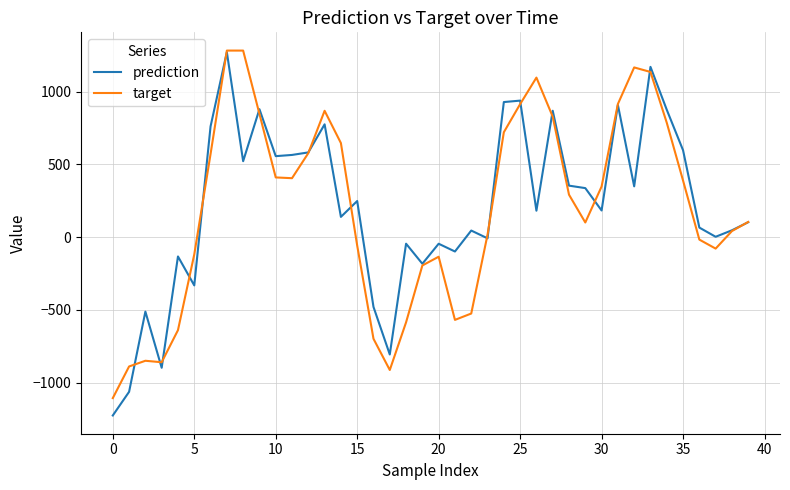

What is the average value of the prediction series?

211.0